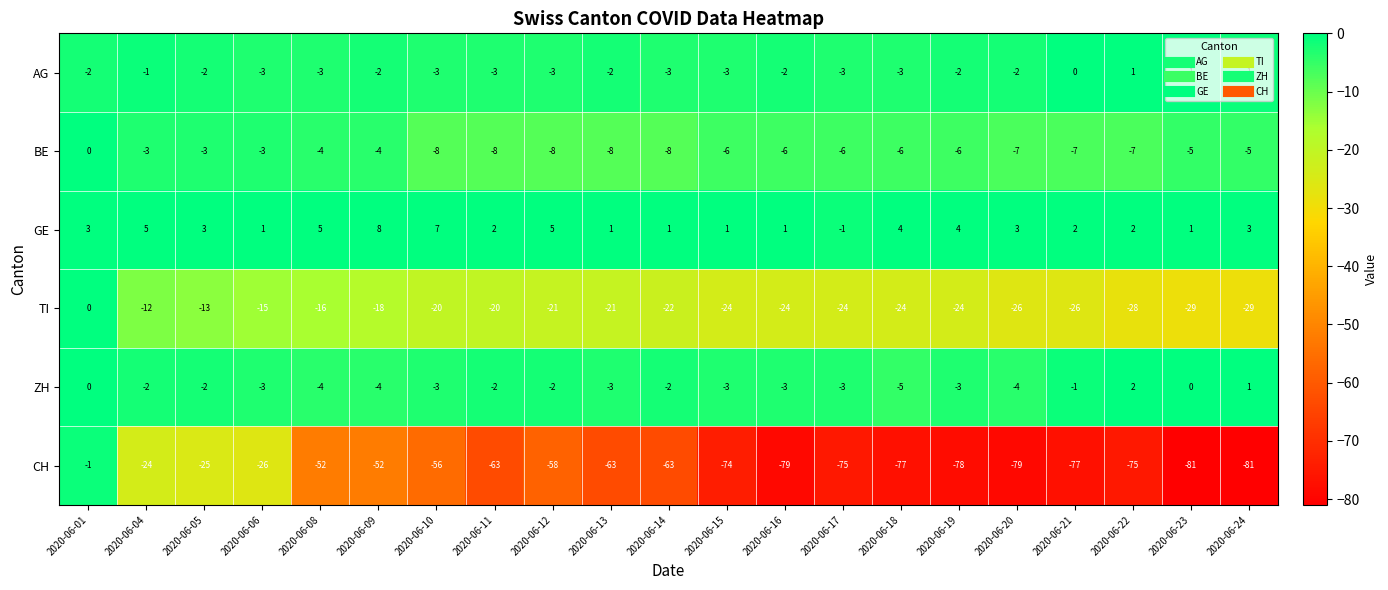

What is the maximum value shown in the chart?

8